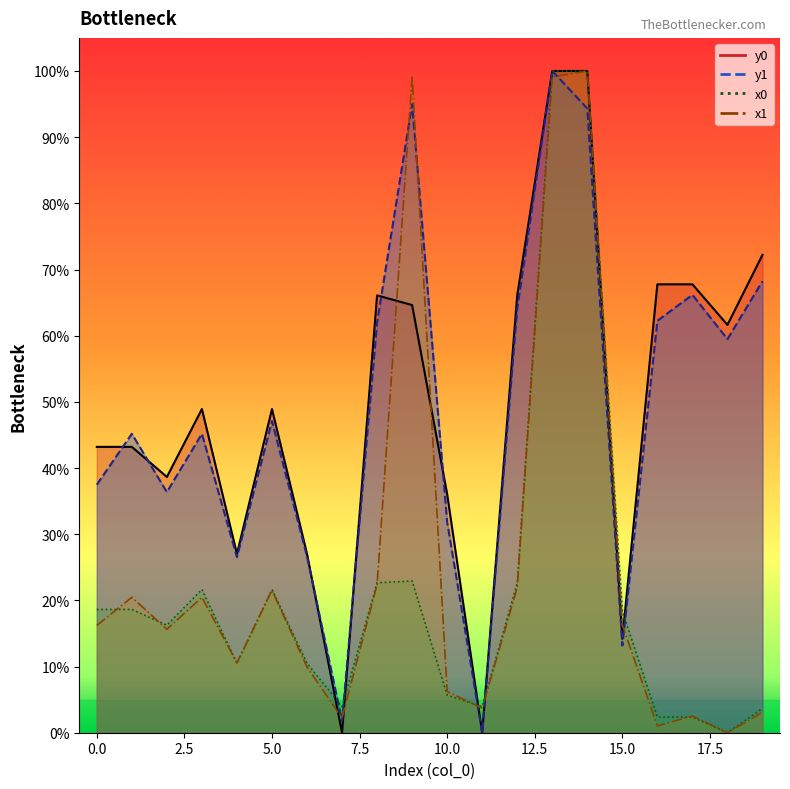

How many intersections are there between x1 and y1?

8